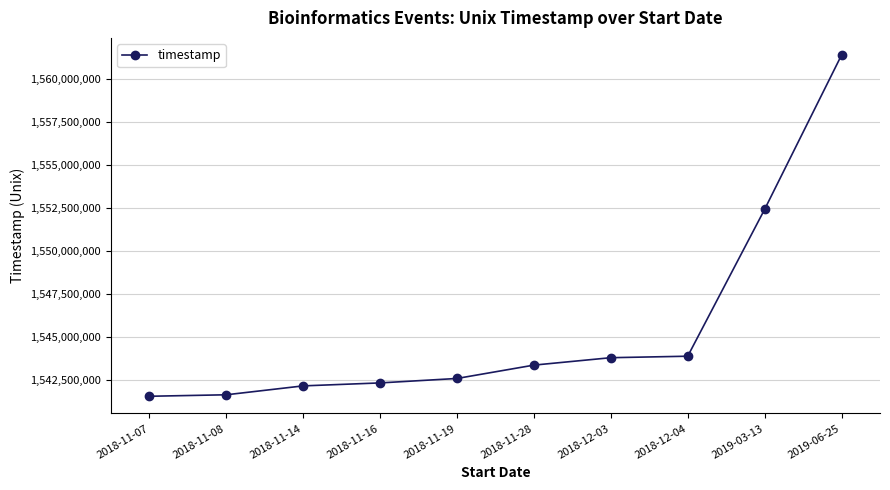

The value at 2019-03-13 is 2678534620. True or false?

False